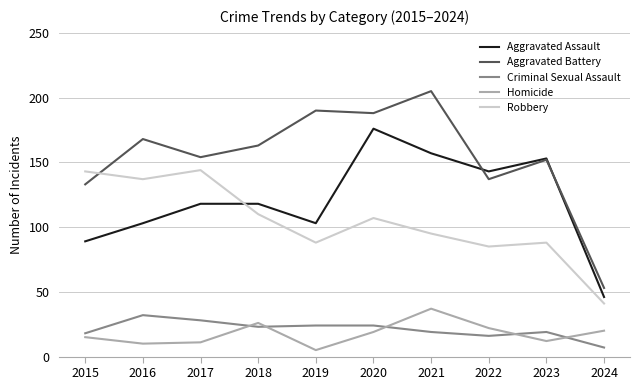

How many series are shown in this chart?

5